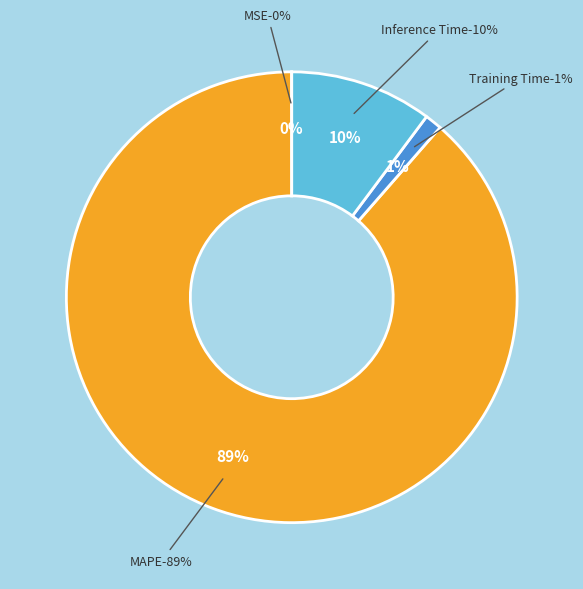

Which slice is the largest?

MAPE